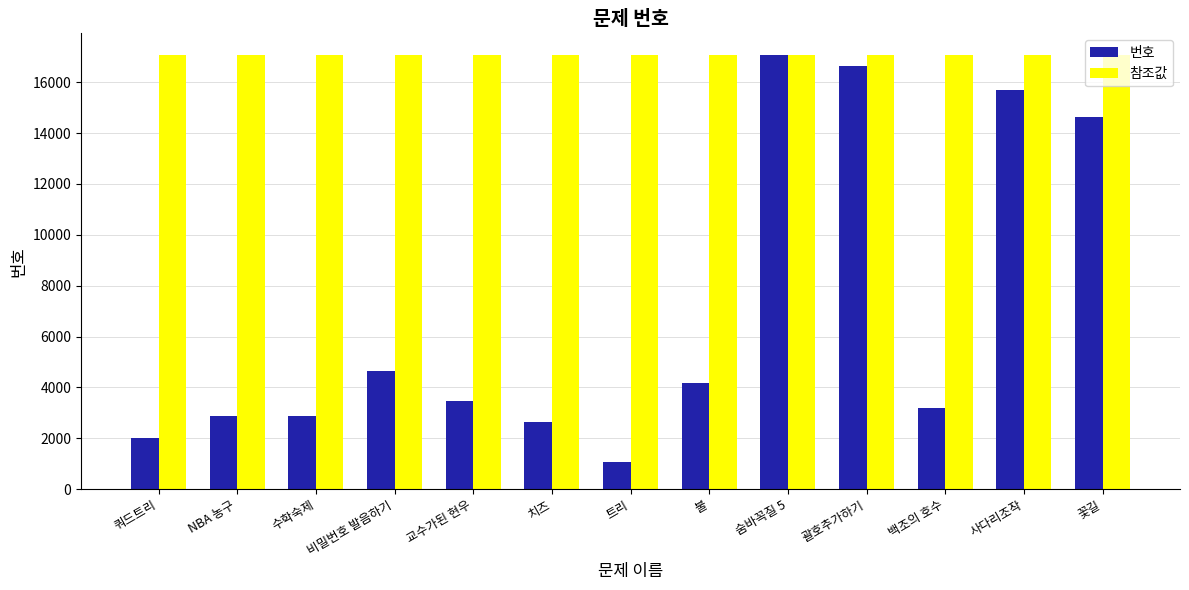

What is the difference between the highest and lowest values at 꽃길?

2451